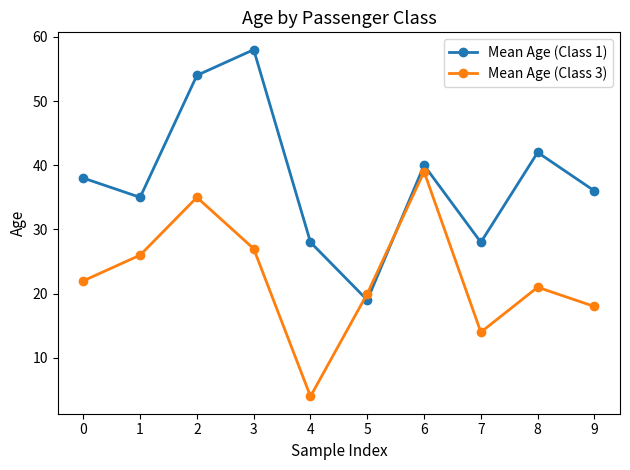

Reading right to left, what are all the values shown in this chart?

Mean Age (Class 1): 9=36	8=42	7=28	6=40	5=19	4=28	3=58	2=54	1=35	0=38
Mean Age (Class 3): 9=18	8=21	7=14	6=39	5=20	4=4	3=27	2=35	1=26	0=22